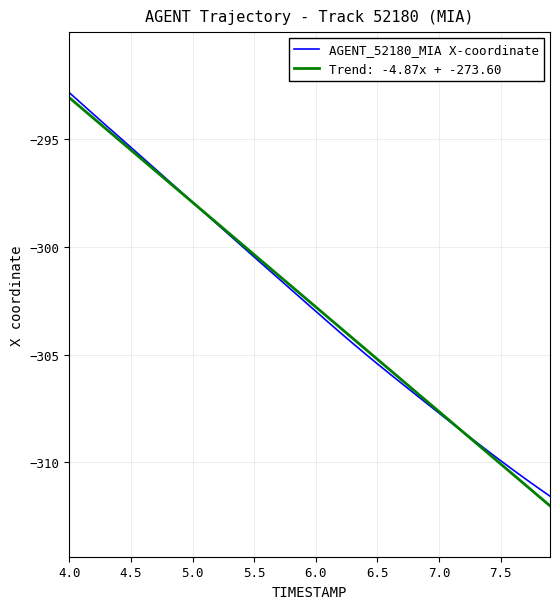

Which series has the largest range (max minus min)?

Trend: -4.87x + -273.60